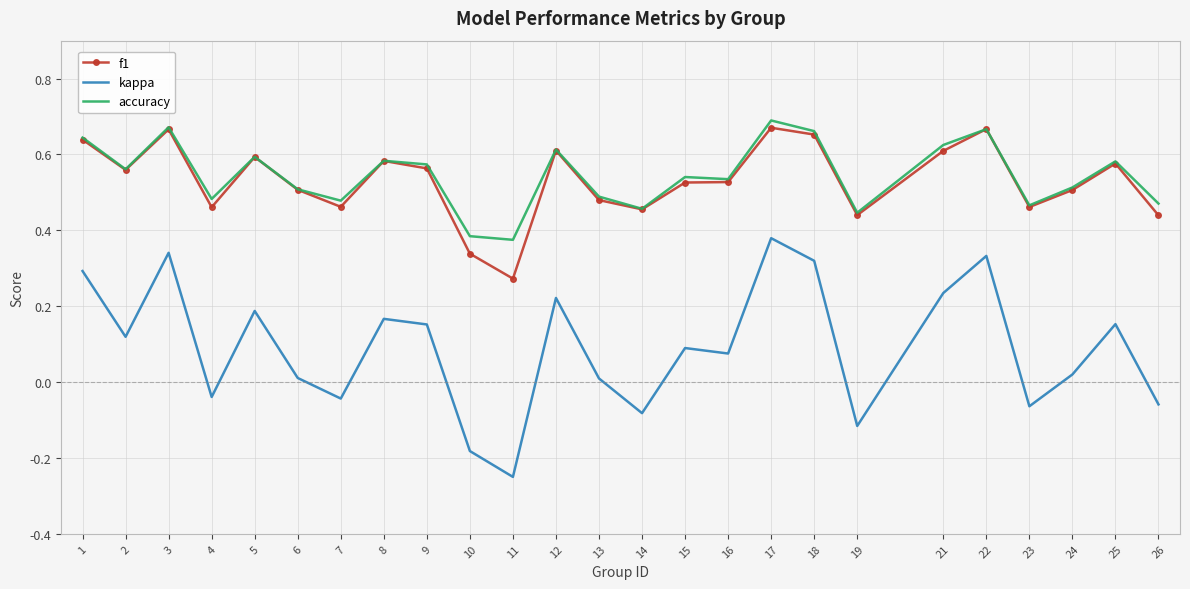

At which category does the chart reach its minimum across all series?

11